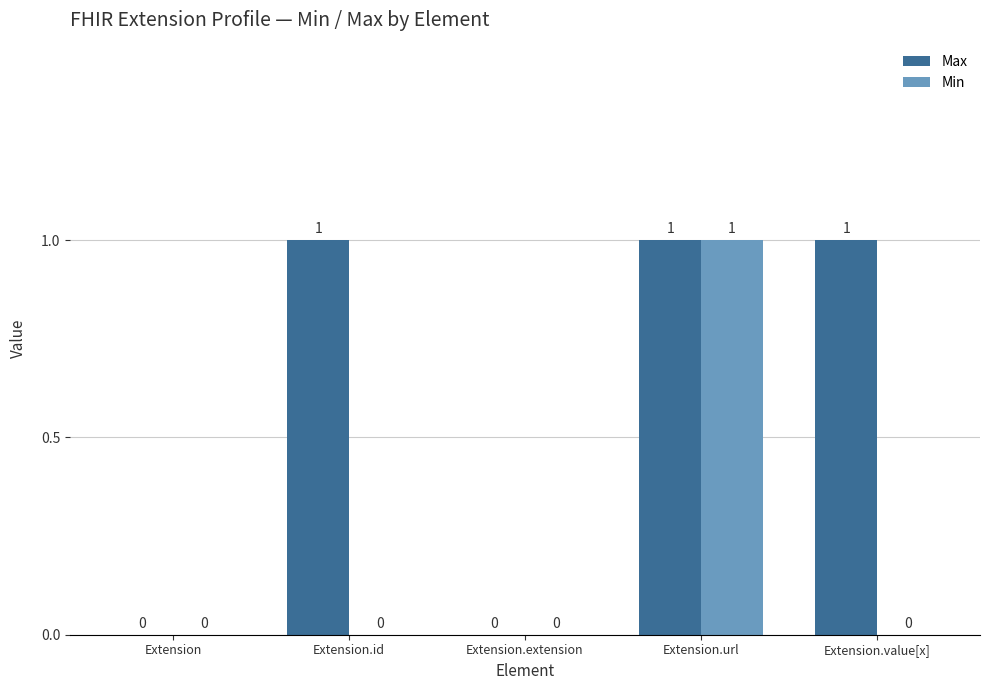

Is it true that Max equals 0 at Extension?

True